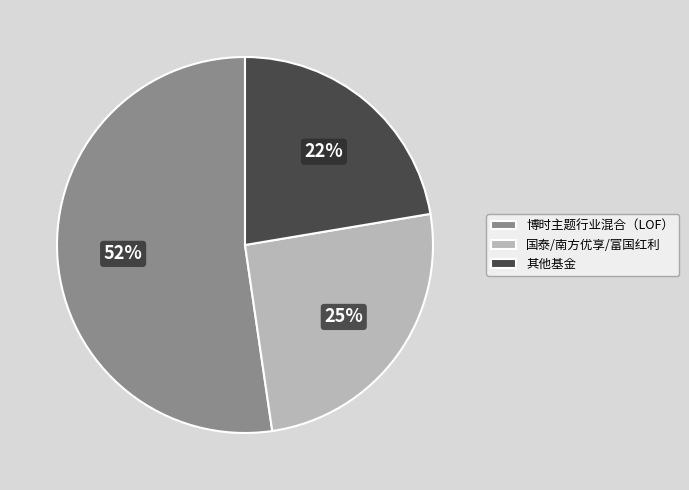

How many segments does this pie chart have?

3